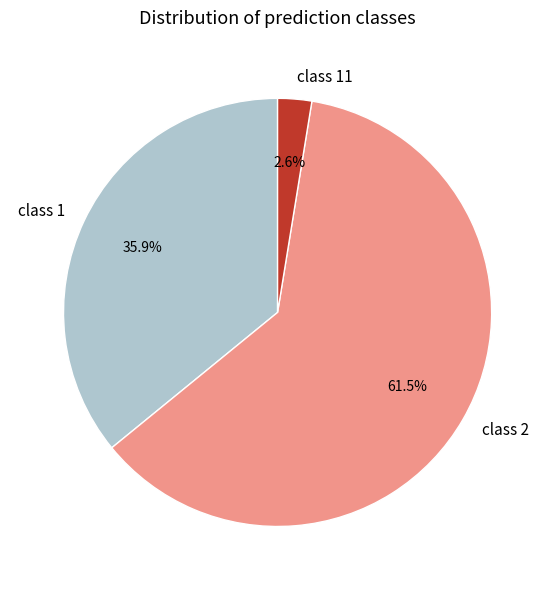

What portion of the pie excludes class 11?

97.4%